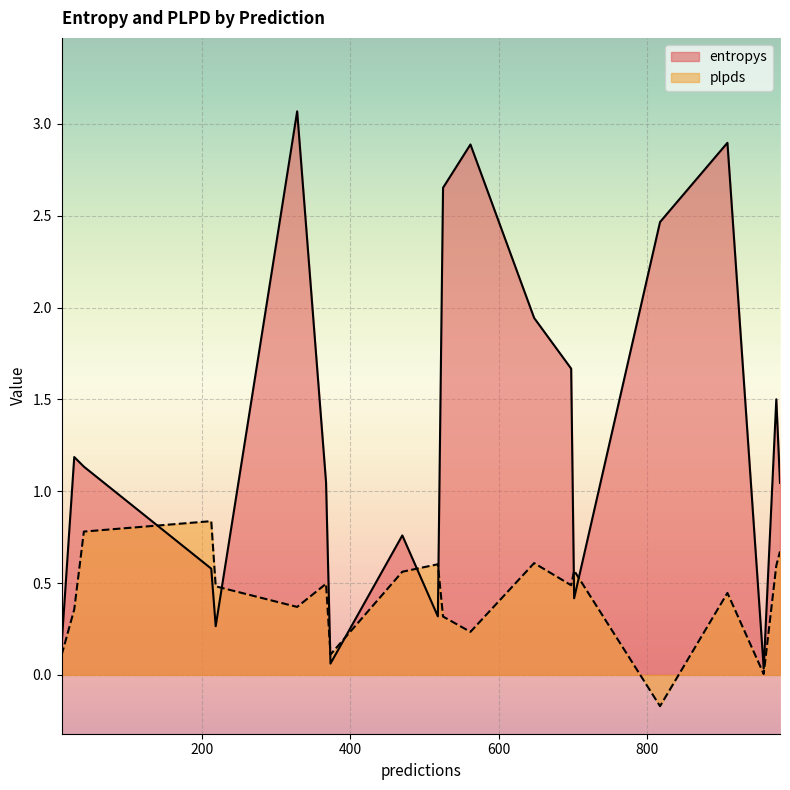

List the labels in order of entropys value, smallest first.

958, 373, 10, 218, 518, 702, 212, 470, 980, 367, 40, 27, 975, 698, 648, 818, 525, 562, 909, 328